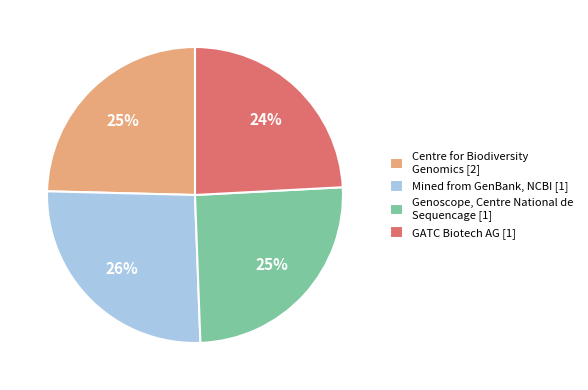

Count the number of slices in the pie.

4